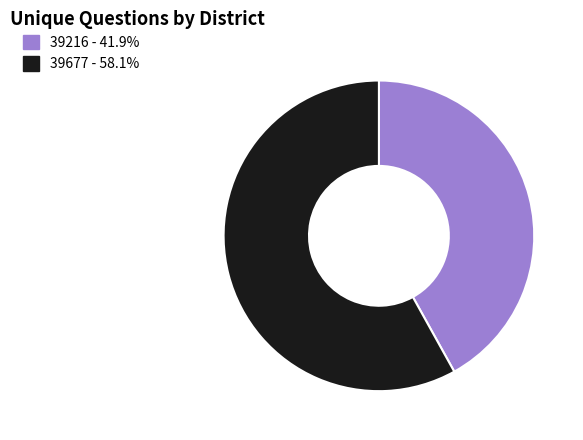

Approximately how many times larger is the value at 39677 - 58.1% compared to 39216 - 41.9%?

1.4